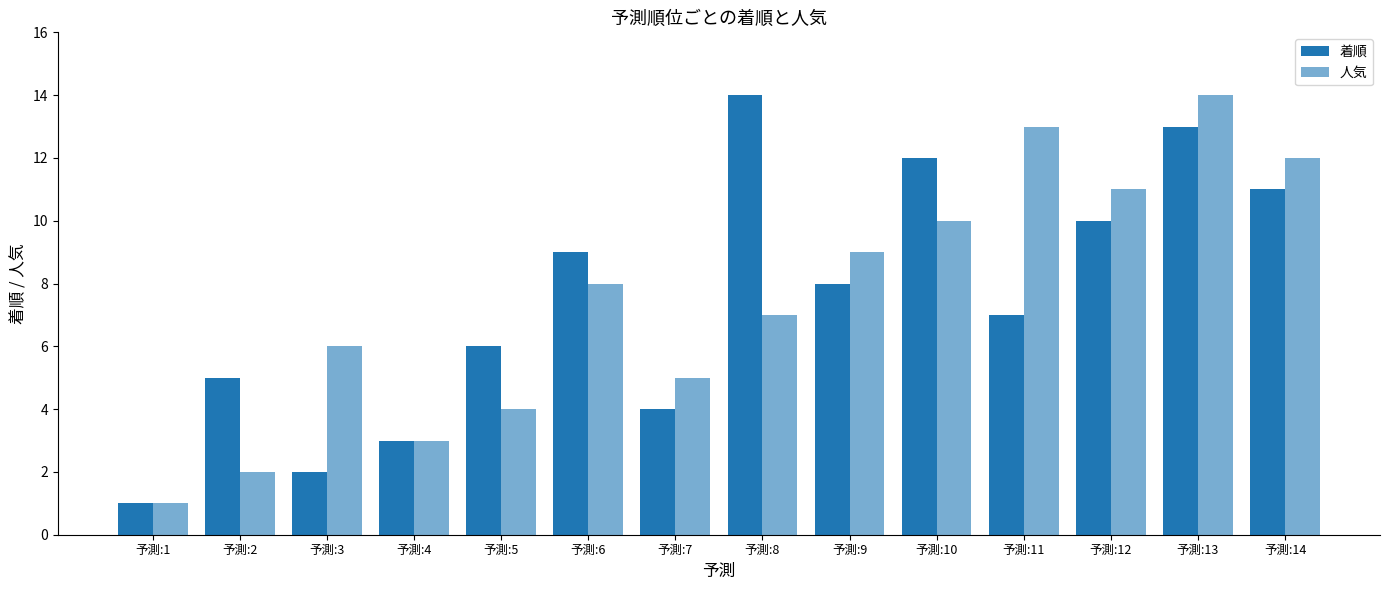

The 着順 series shows 1 at 予測:1. True or false?

True